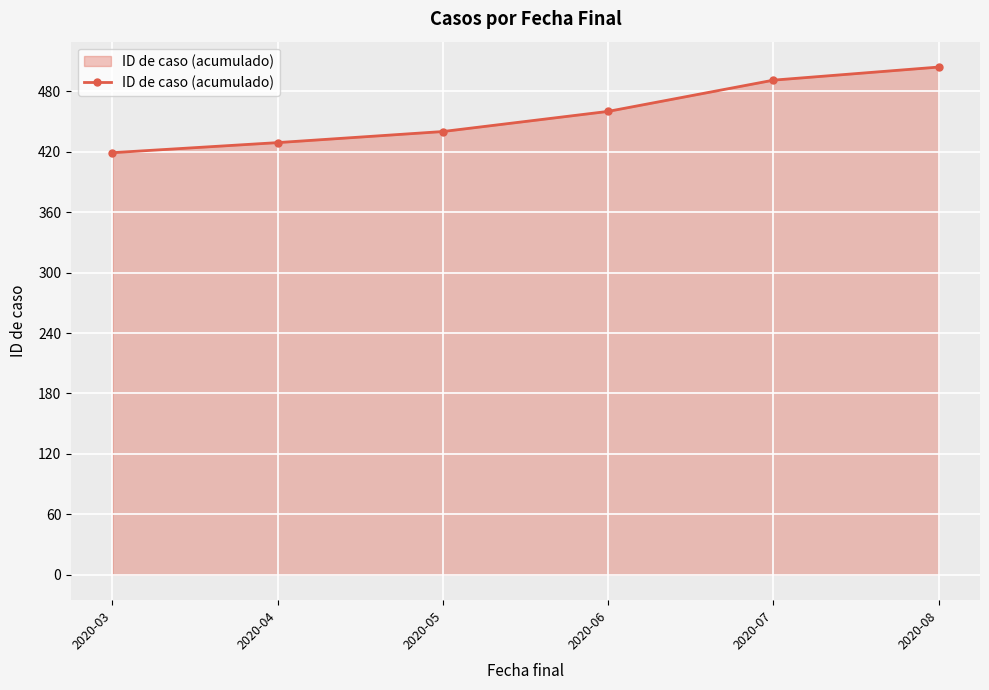

Is it true that the value at 2020-03 is 240?

False